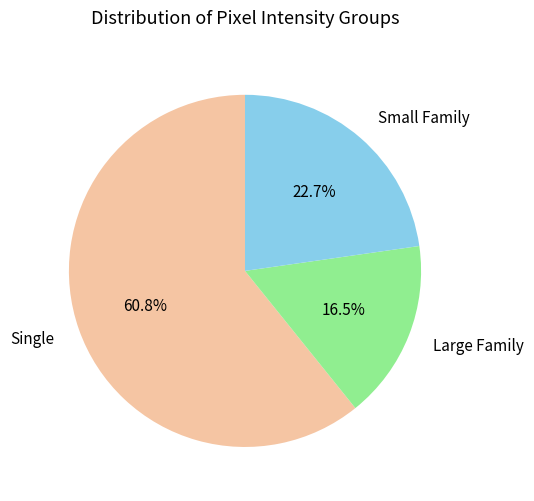

Between Single and Small Family, which is larger?

Single